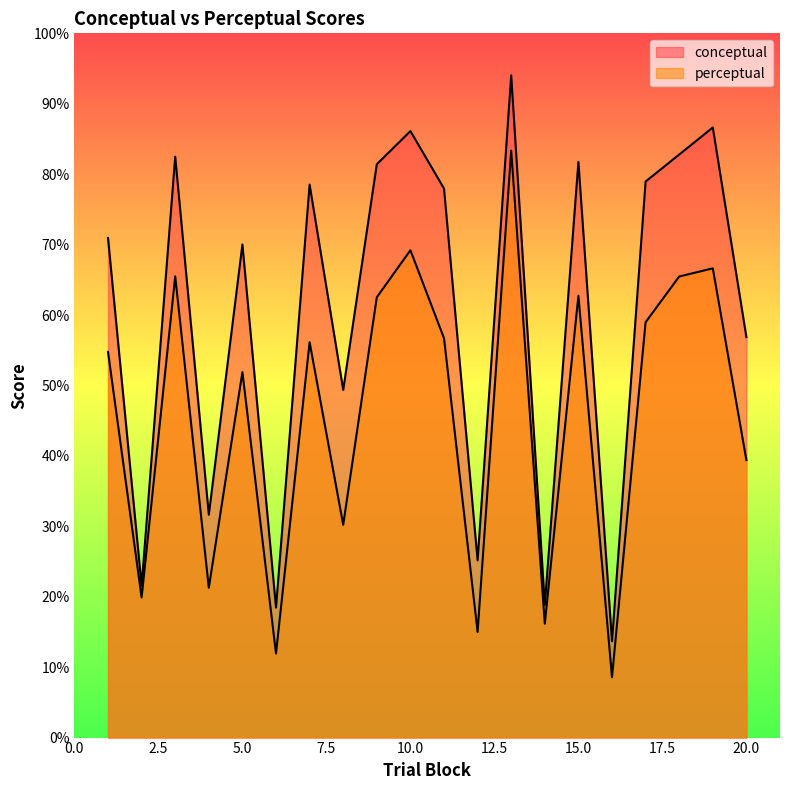

What is the difference between the maximum and second lowest values in the conceptual series?

75.6